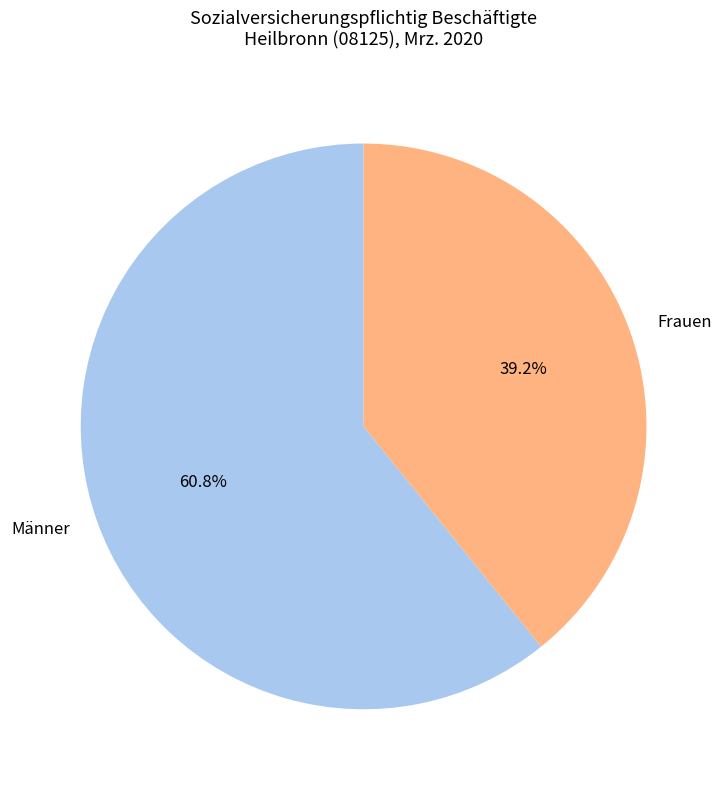

How many slices are in this pie chart?

2